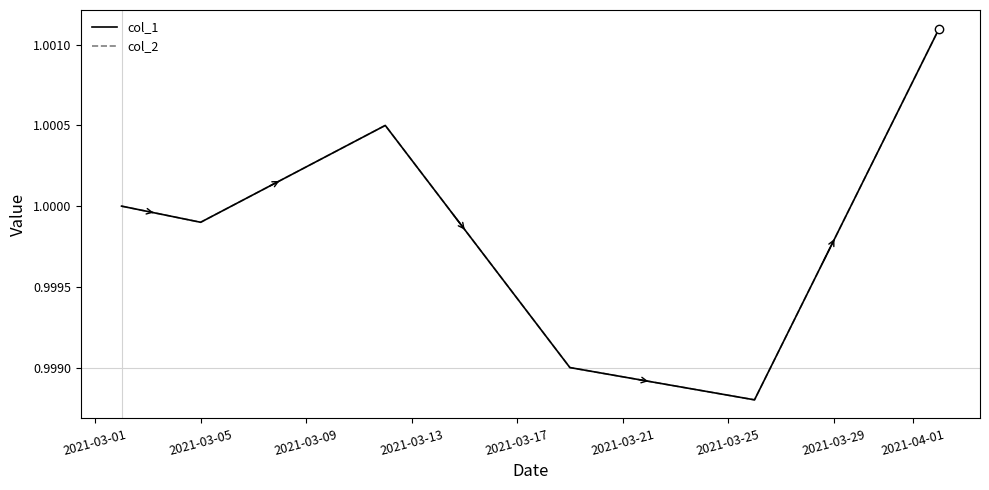

Is this an area chart (filled region under the line)?

No